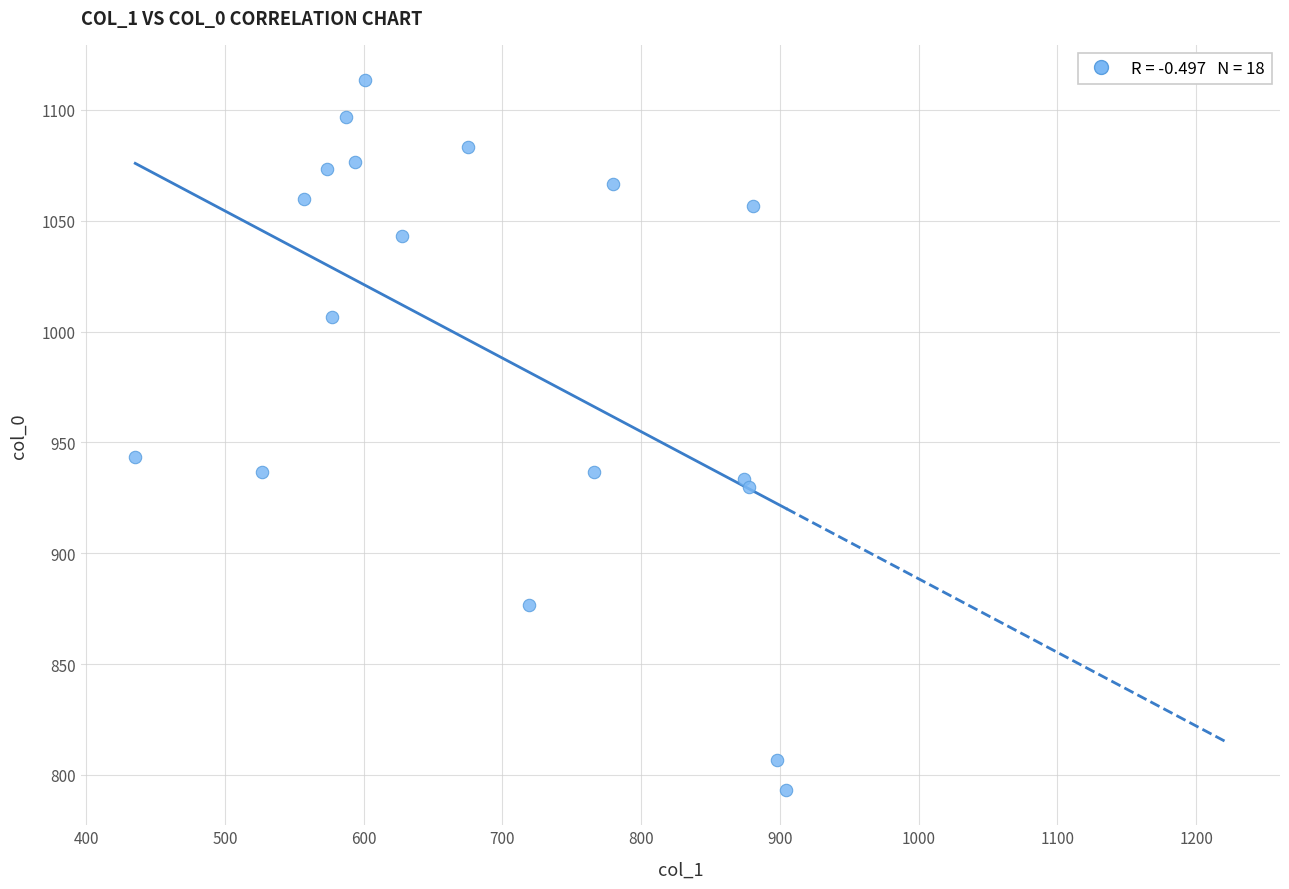

What Y value in the scatter plot is closest to 953?

943.3